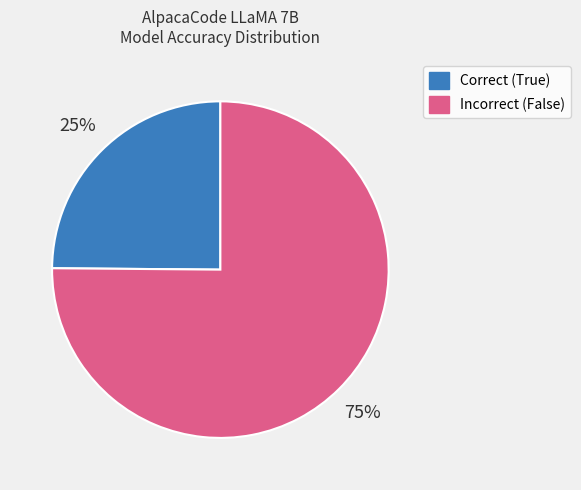

To the nearest percent, what is the average slice percentage?

50%